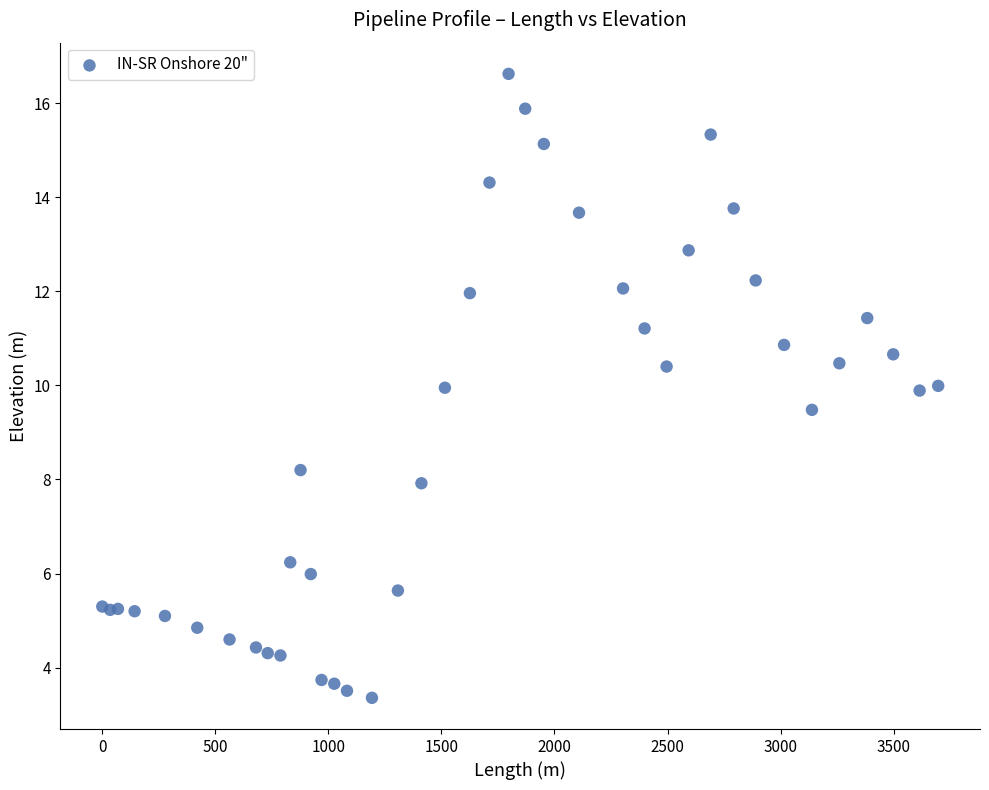

What Y value in the scatter plot is closest to 9?

9.5